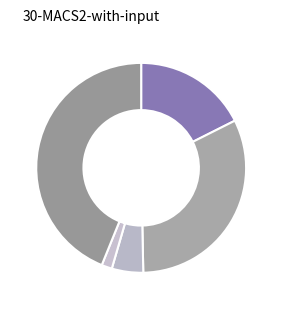

How many segments does this pie chart have?

5